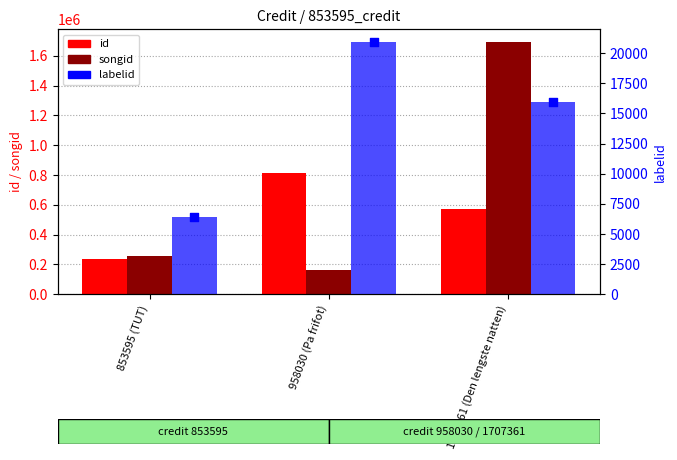

What is the total value across all series at 1707361 (Den lengste natten)?

2295870